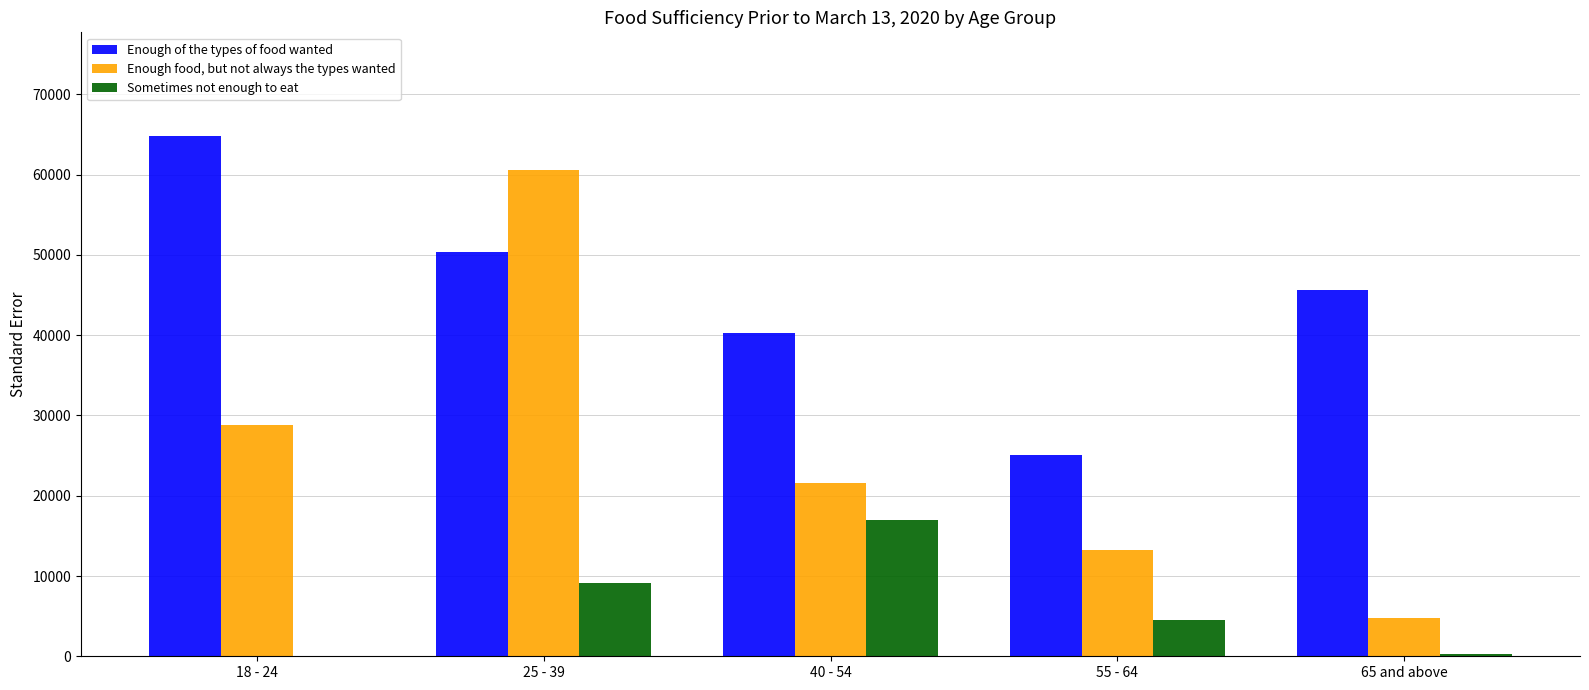

At which label does Sometimes not enough to eat reach its peak?

40 - 54